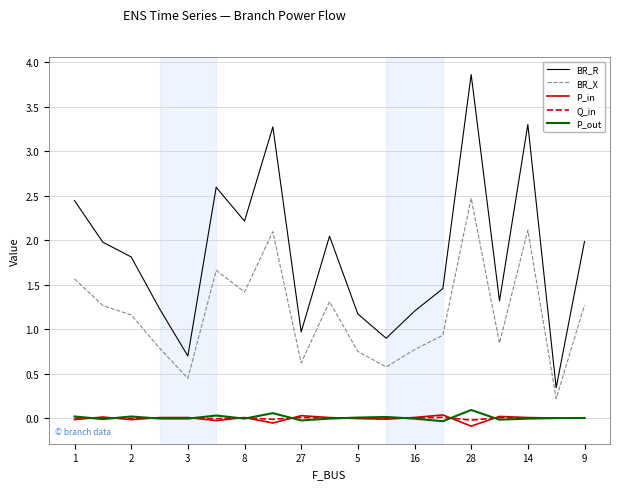

Which series has the largest range (max minus min)?

BR_R